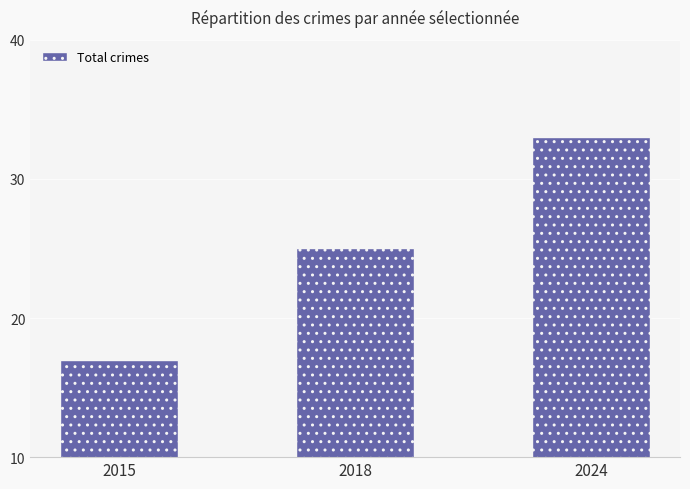

What is the difference between the maximum and second lowest values?

8